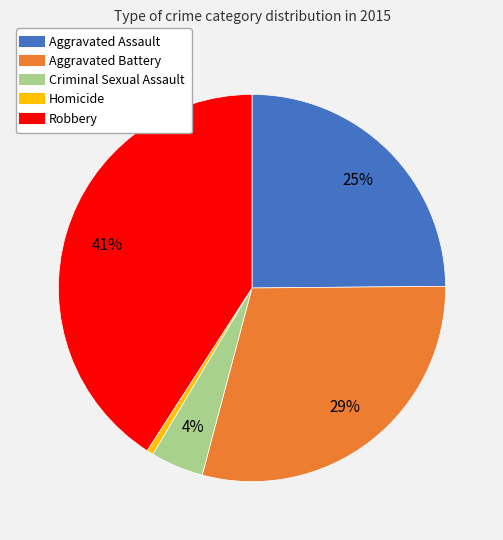

True or false: Homicide accounts for 8% of the total.

False